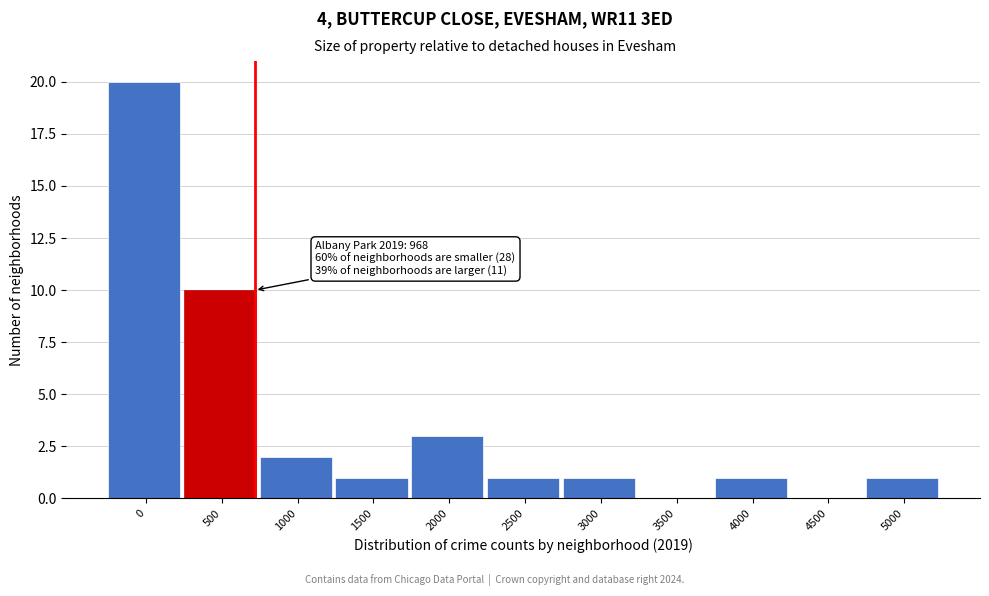

Reading left to right, what are all the values shown in this chart?

0=20	500=10	1000=2	1500=1	2000=3	2500=1	3000=1	3500=0	4000=1	4500=0	5000=1